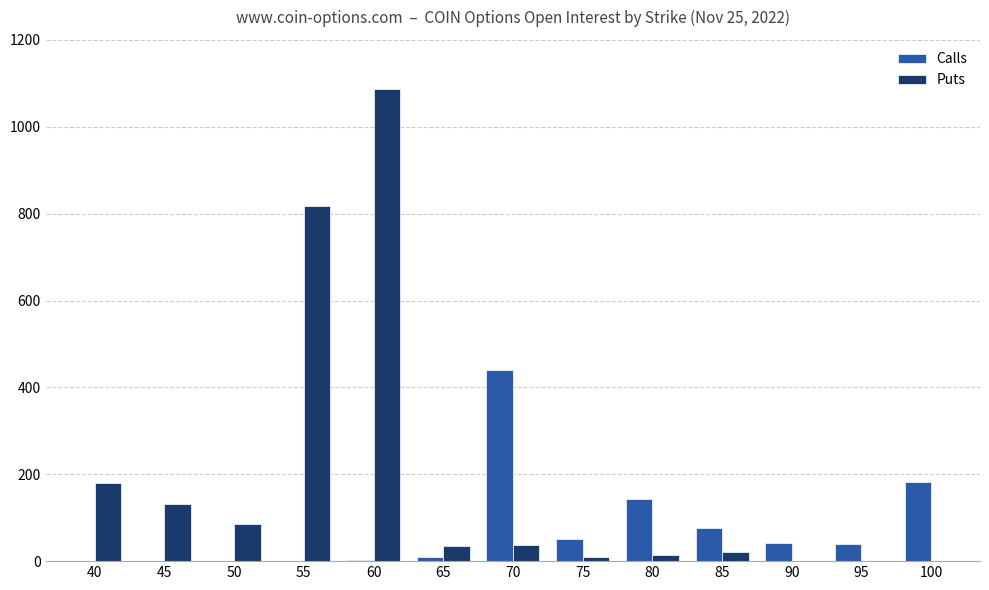

The Calls series shows 291 at 100. True or false?

False